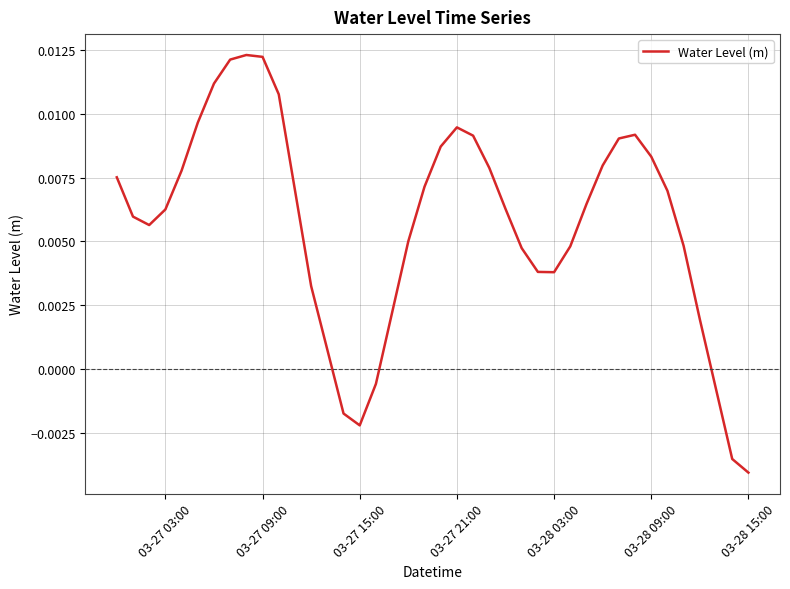

How many positive values are there?

34